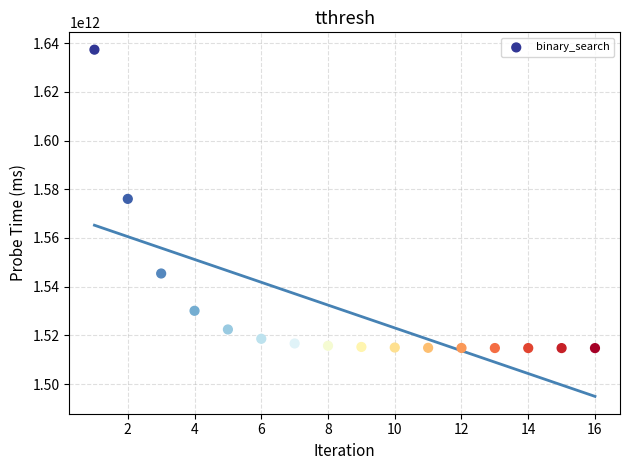

What is the range of X values (max minus min)?

15